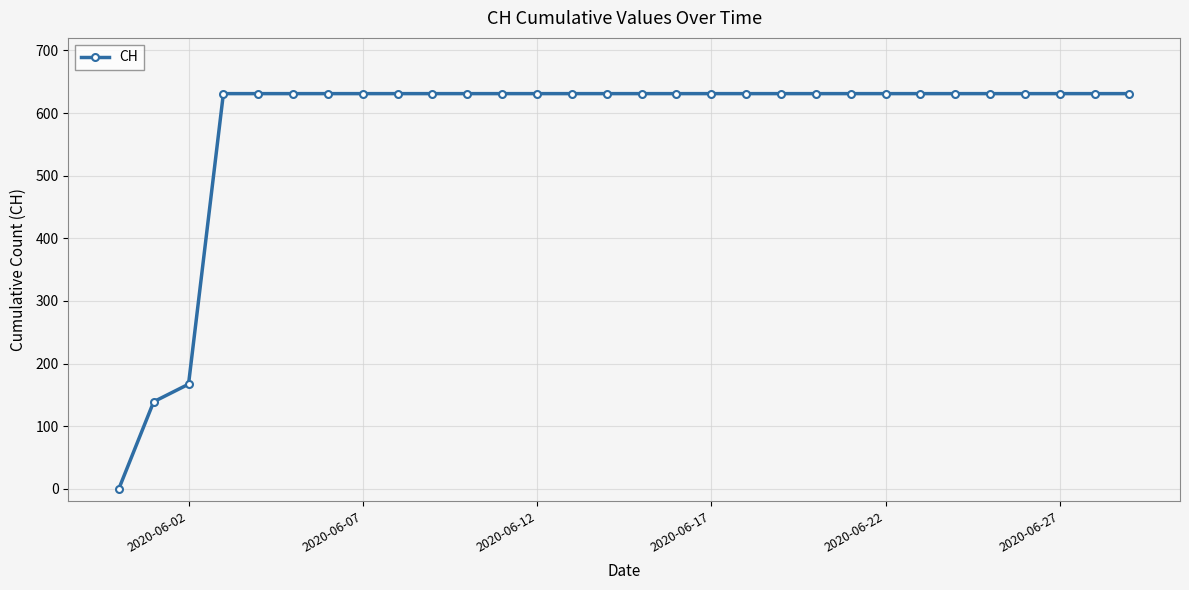

What is the average value?

578